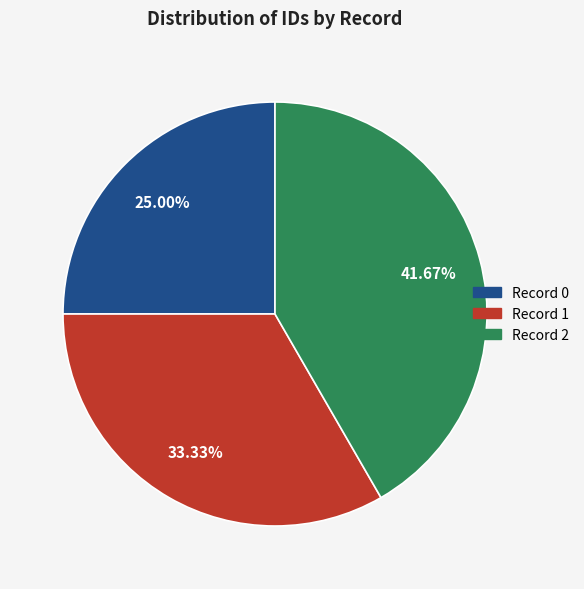

Is there a majority slice in this chart?

No